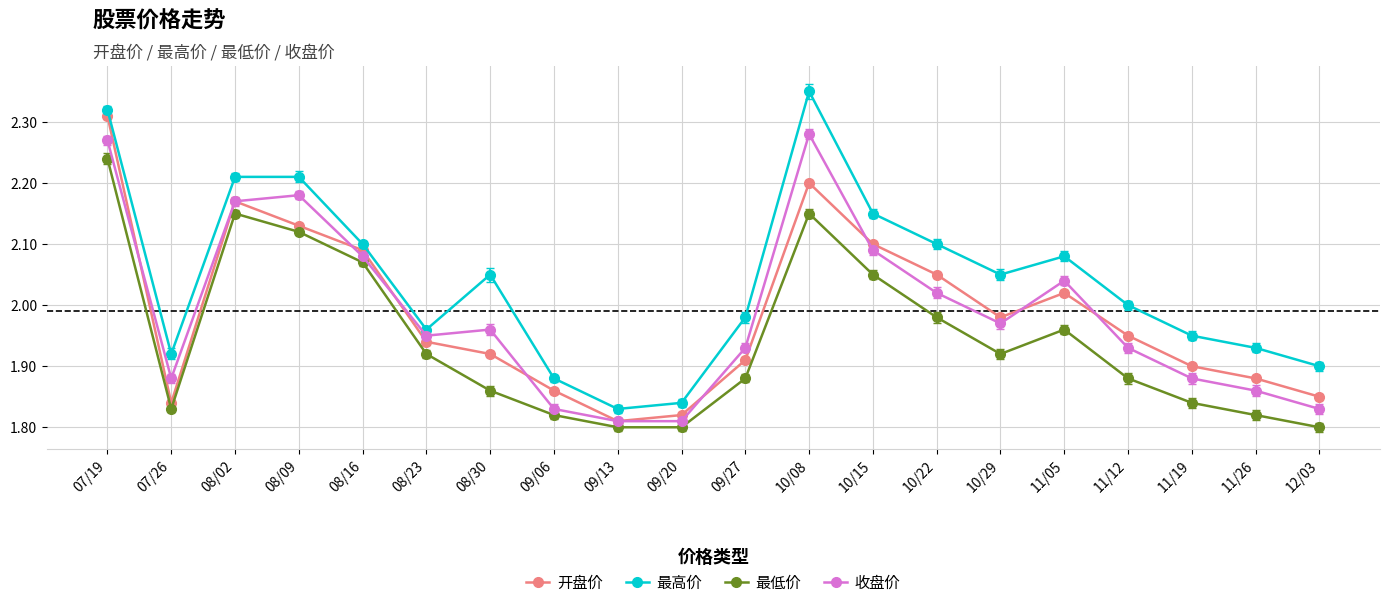

True or false: 收盘价 has a value of 2.1 at 08/16.

True